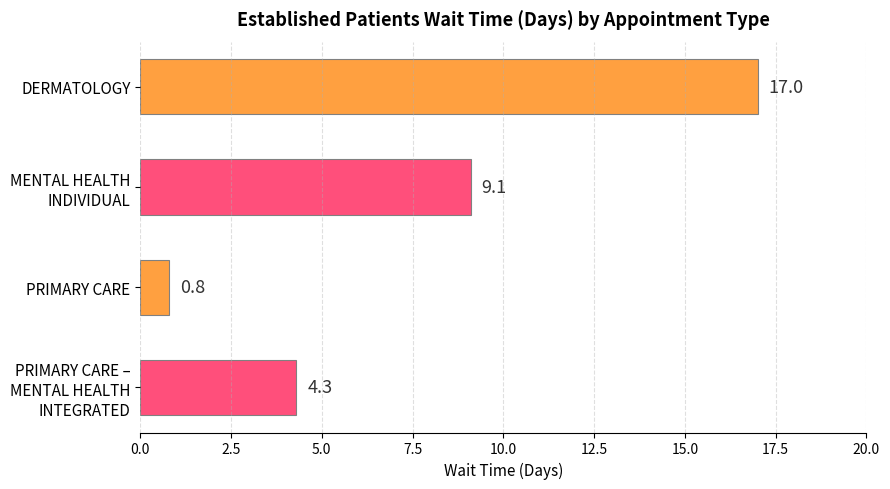

What is the difference between the maximum and minimum values?

16.2